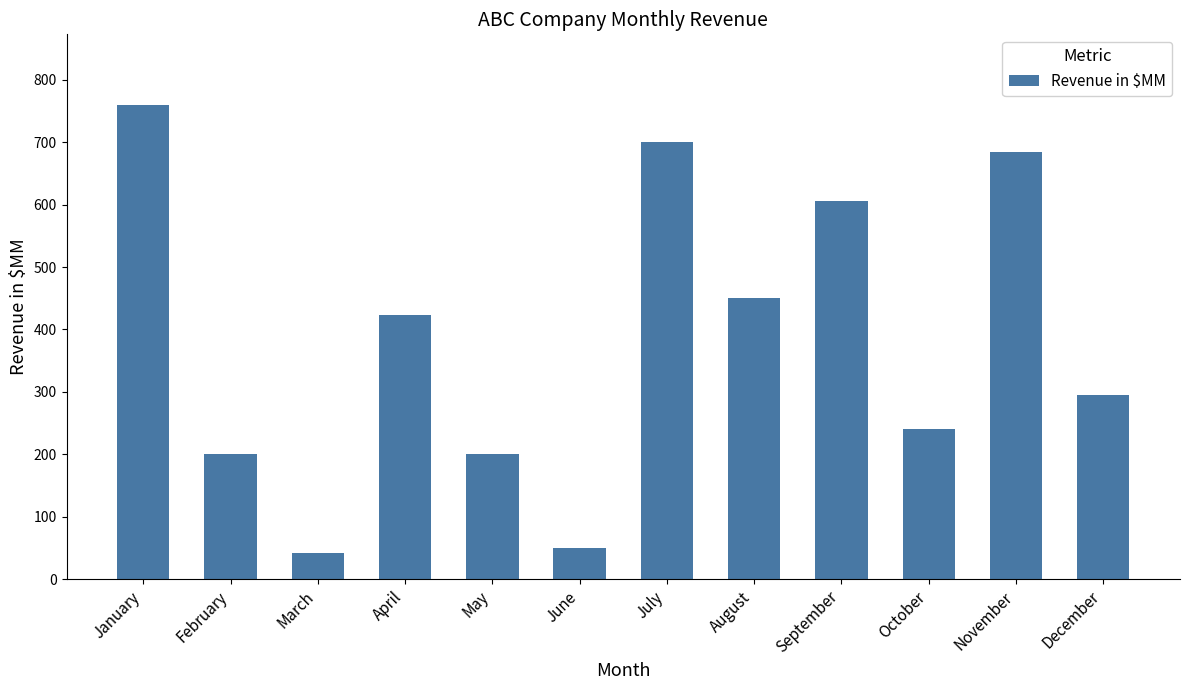

Reading left to right, extract all data points from this chart.

759	200	42	423	200	50	700	450	605	240	685	295